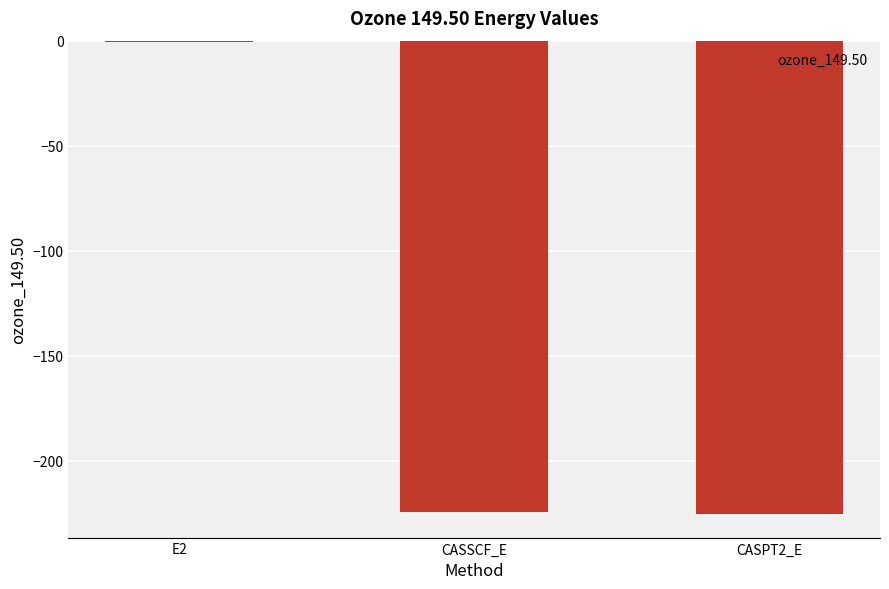

What is the sum of all values?

-450.5